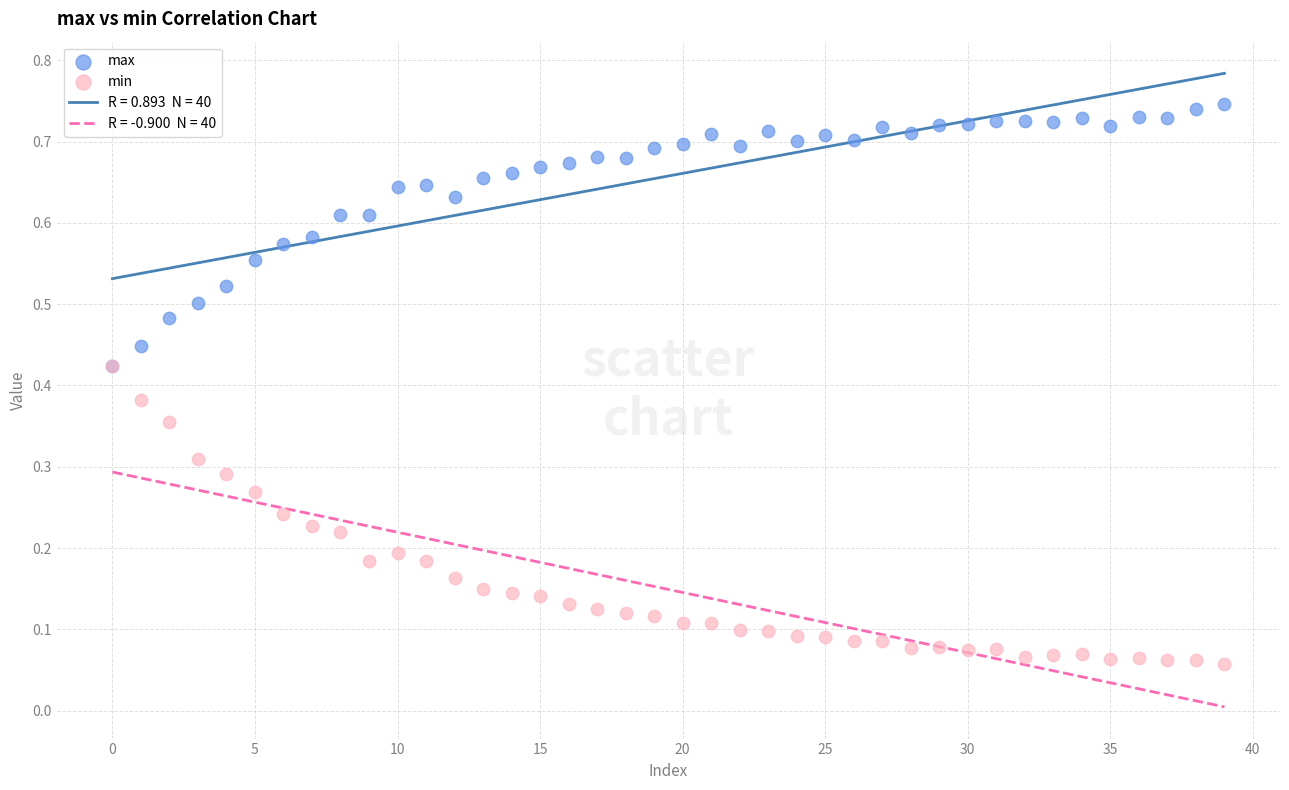

Which series has the largest Y range (max minus min)?

min